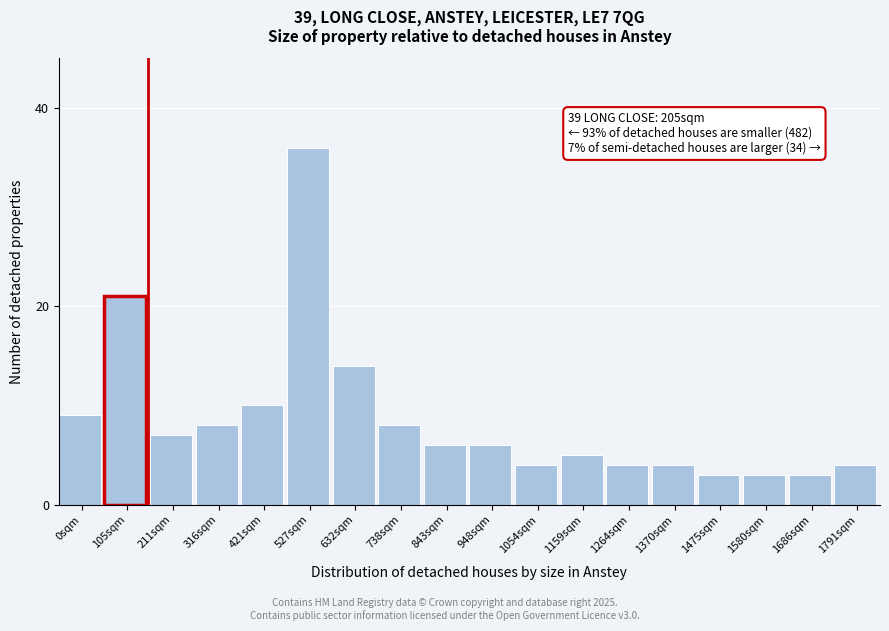

Reading left to right, what are all the values shown in this chart?

9	21	7	8	10	36	14	8	6	6	4	5	4	4	3	3	3	4